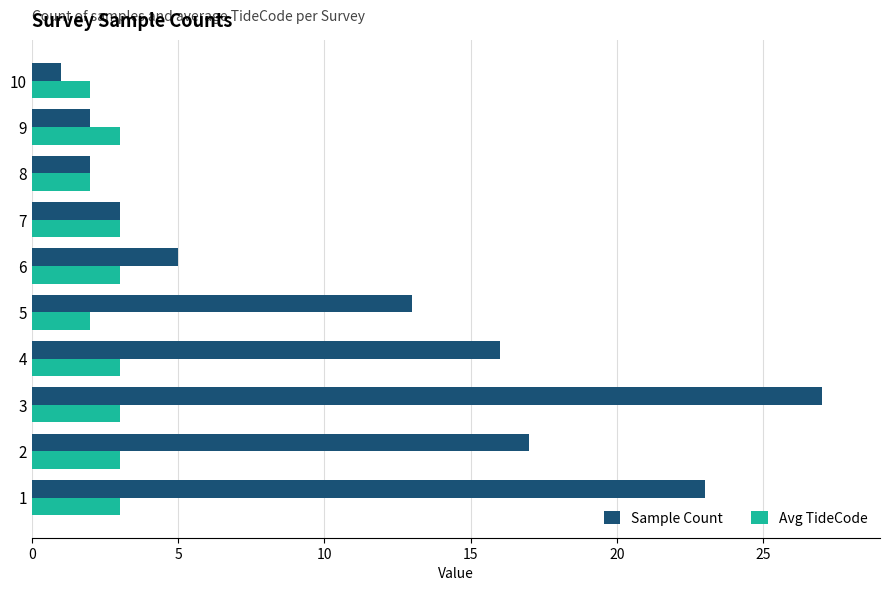

Read the Avg TideCode value at 4.

3